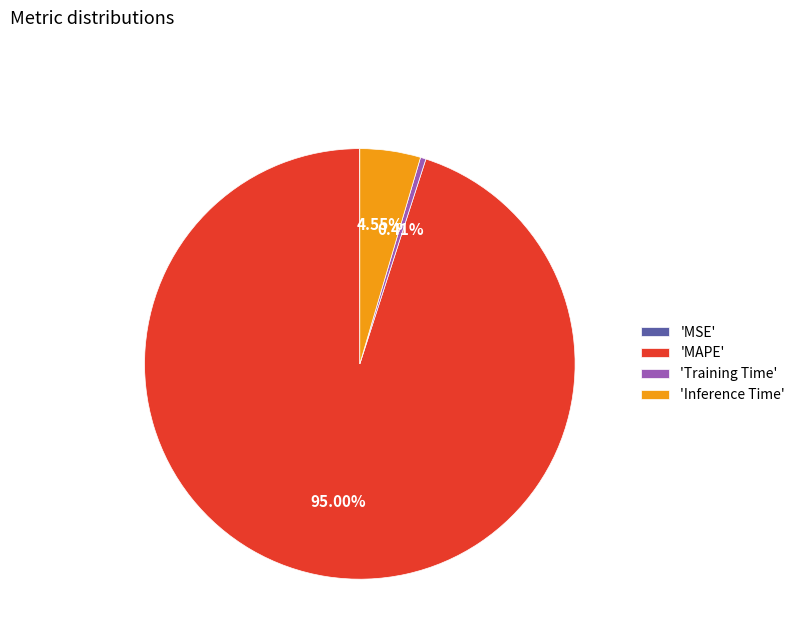

Which category has the biggest portion of the pie?

'MAPE'